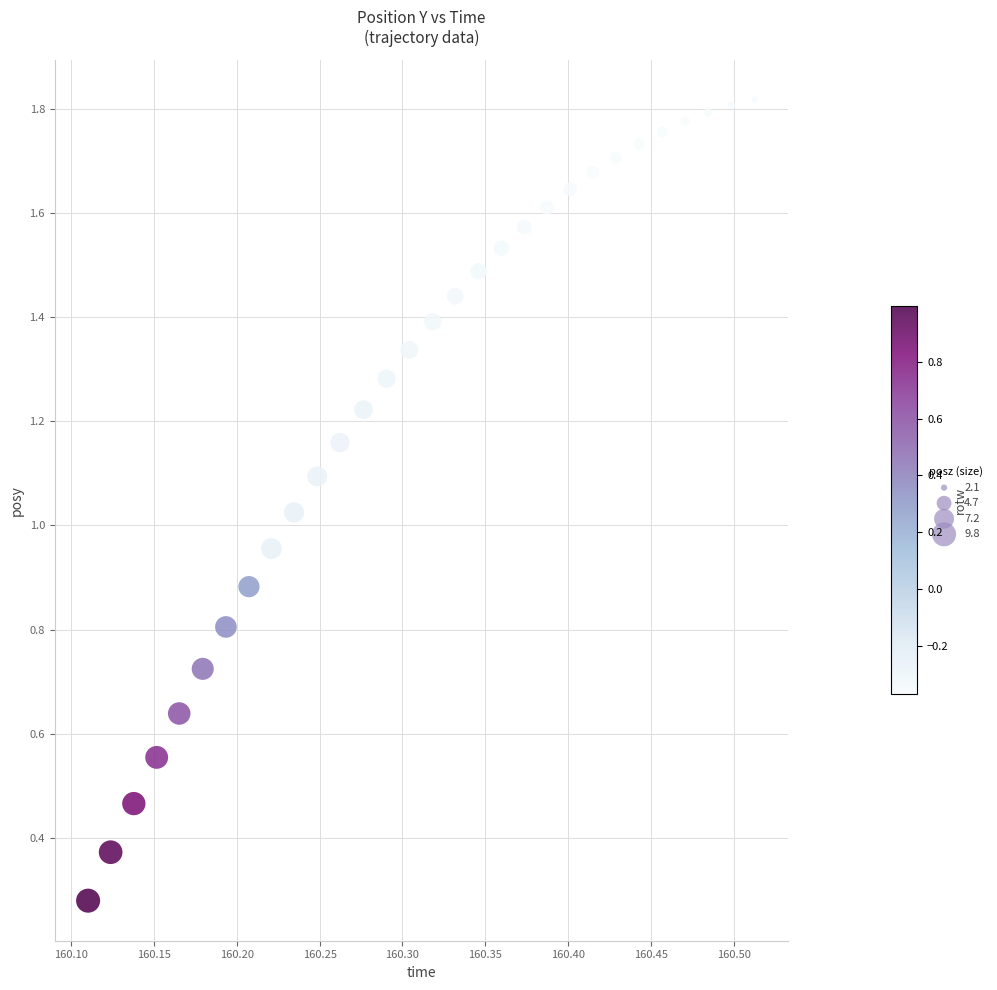

How many data points are displayed?

30